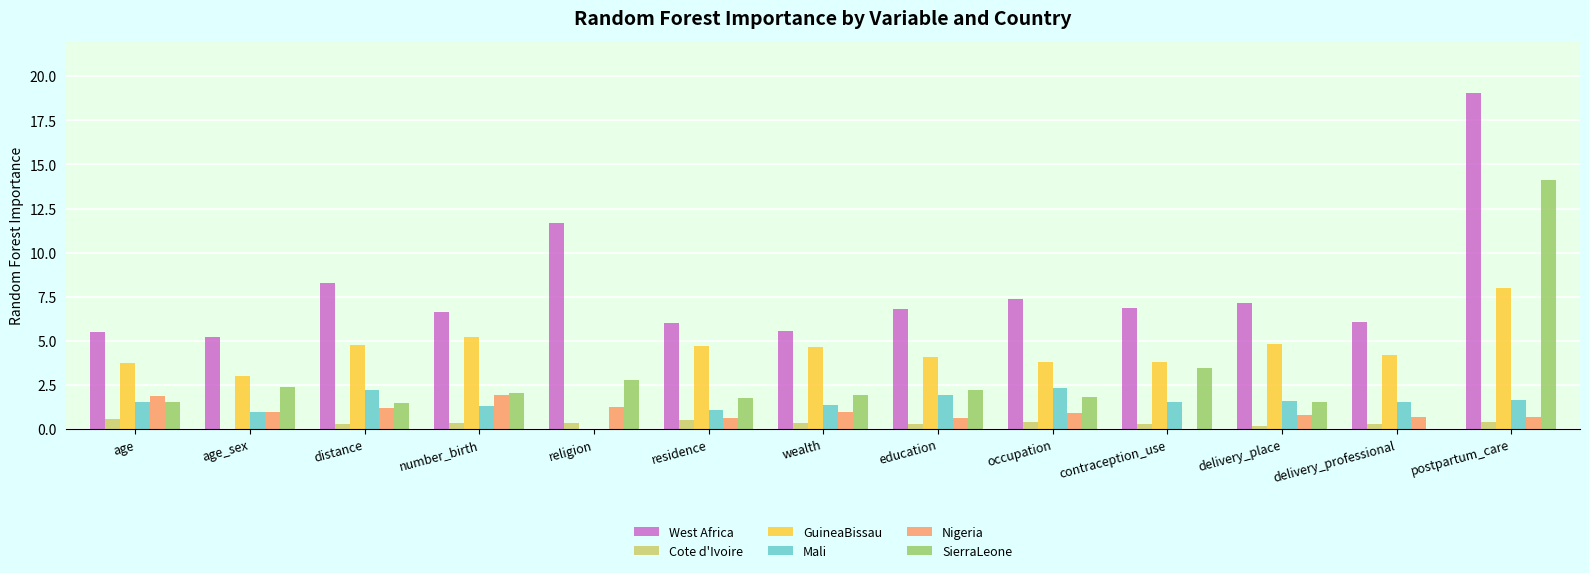

What is the sum of all West Africa values?

102.2